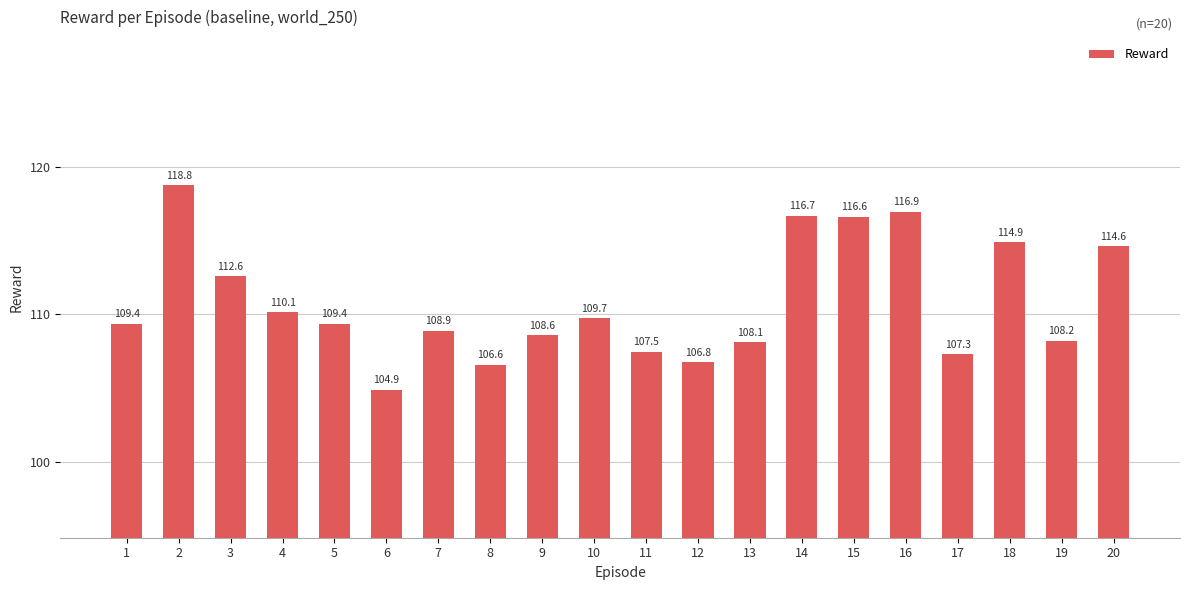

What is the value of the 12th bar from the left?

106.8